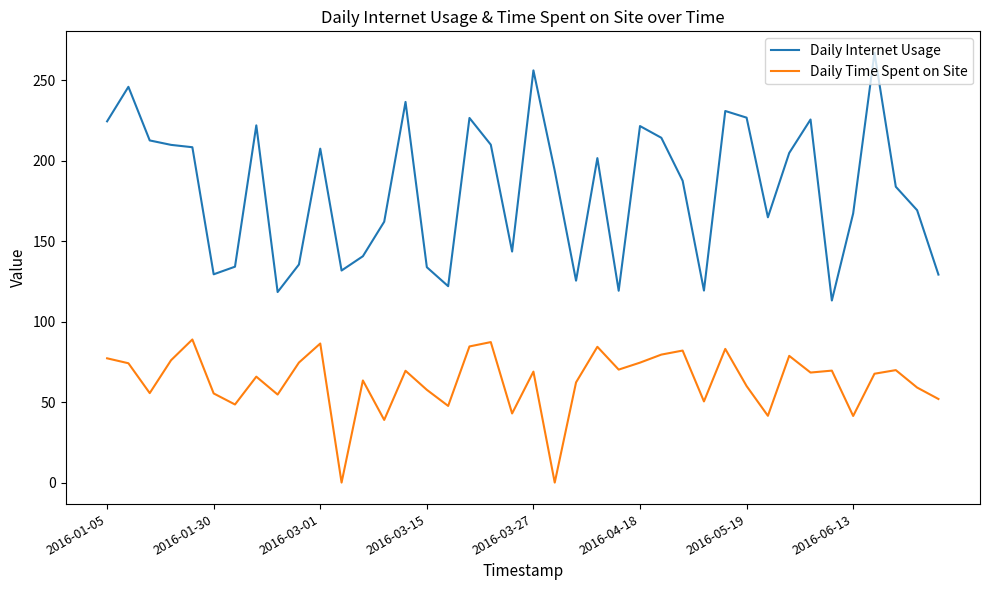

True or false: Daily Internet Usage and Daily Time Spent on Site cross at least once.

False